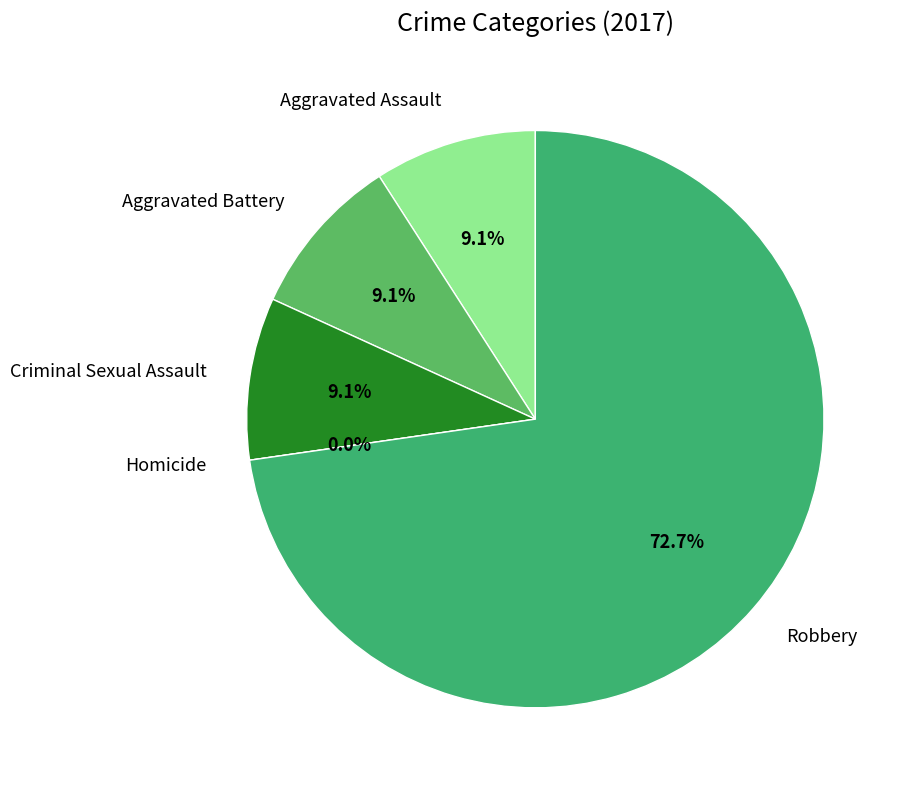

Which category accounts for the majority?

Robbery